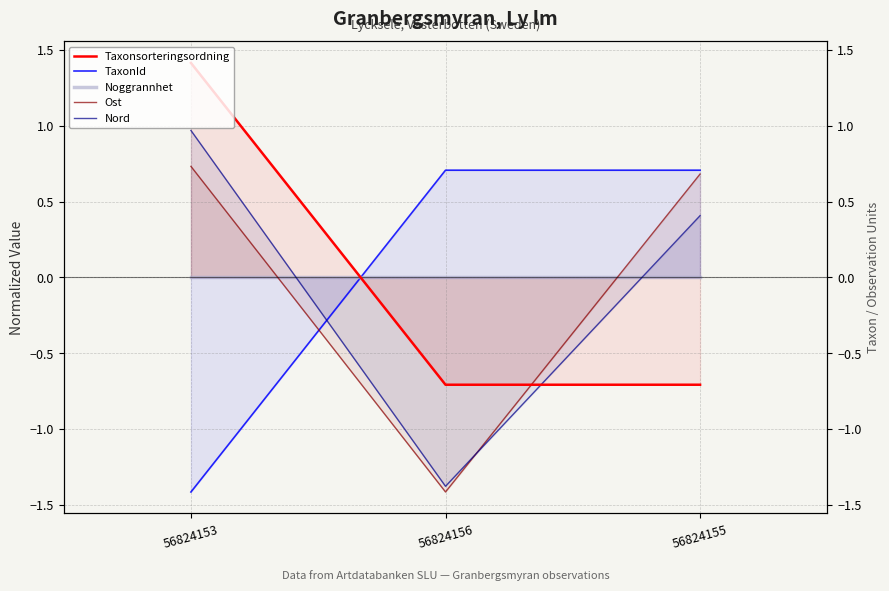

How many data points in TaxonId are less than 0?

1